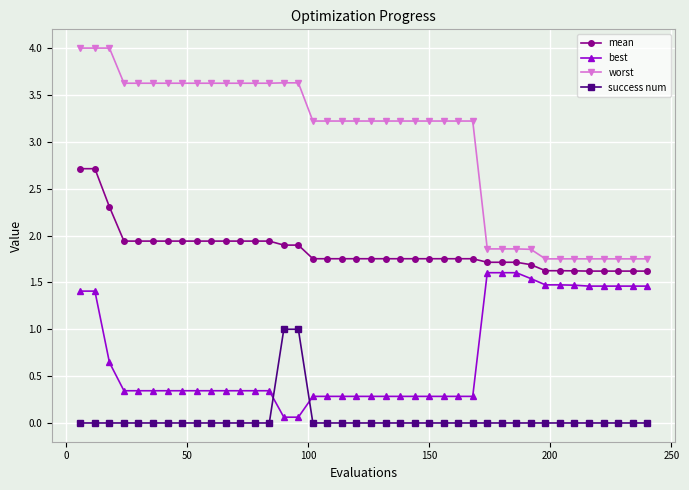

True or false: success num and worst cross at least once.

False